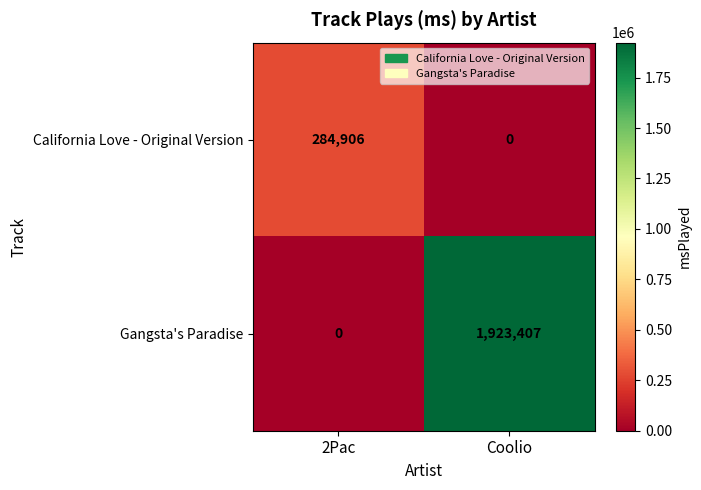

Reading left to right, what are all the values shown in this chart?

California Love - Original Version: 2Pac=284906	Coolio=0
Gangsta's Paradise: 2Pac=0	Coolio=1923407